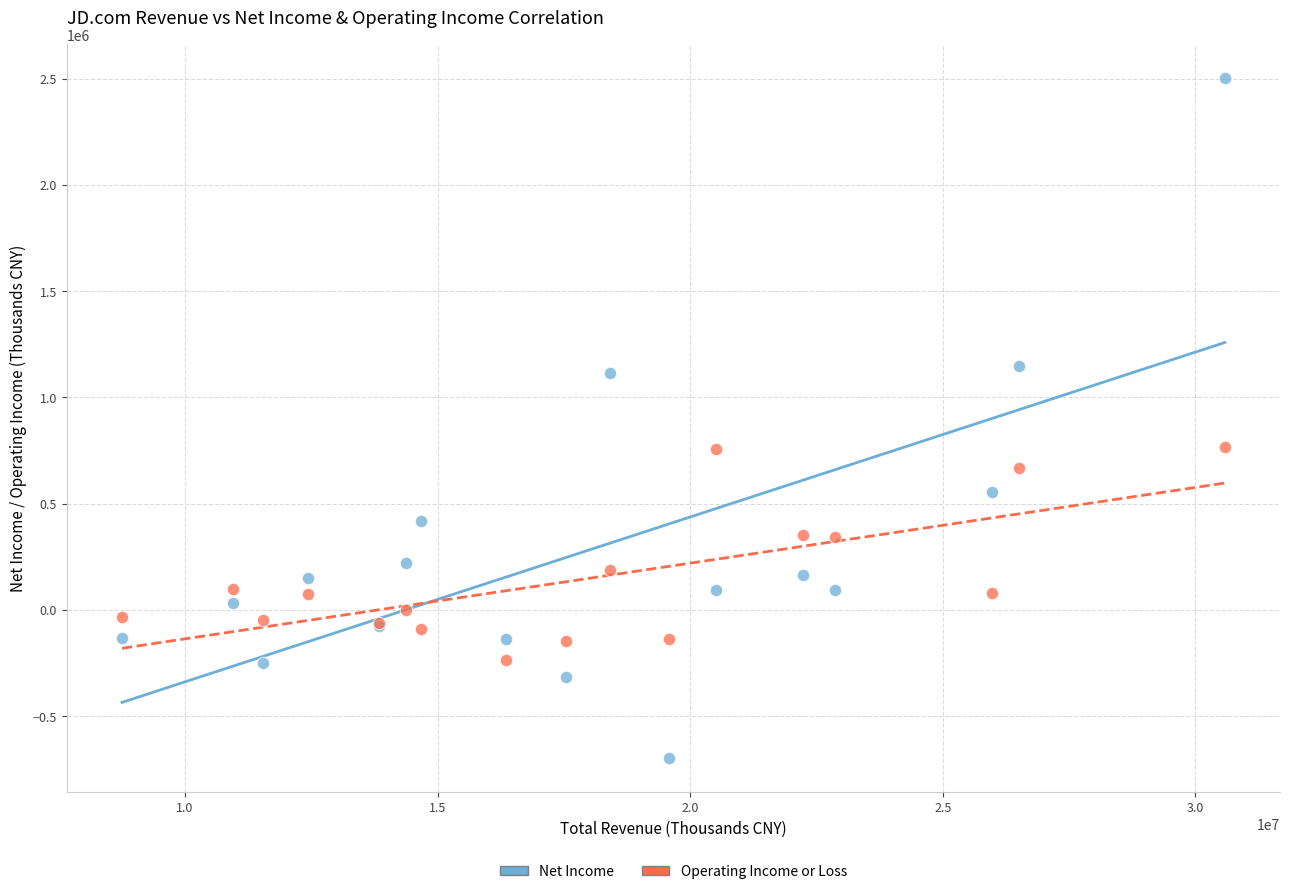

Which series has the largest Y range (max minus min)?

Net Income